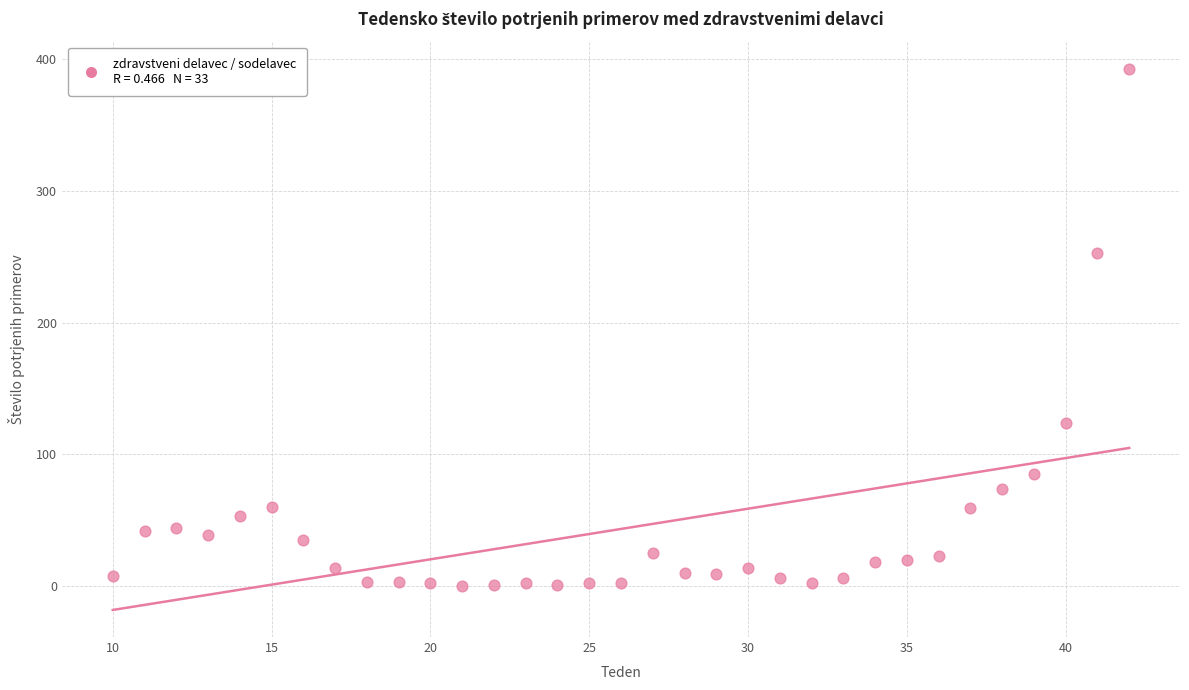

What Y value in the scatter plot is closest to 196?

253